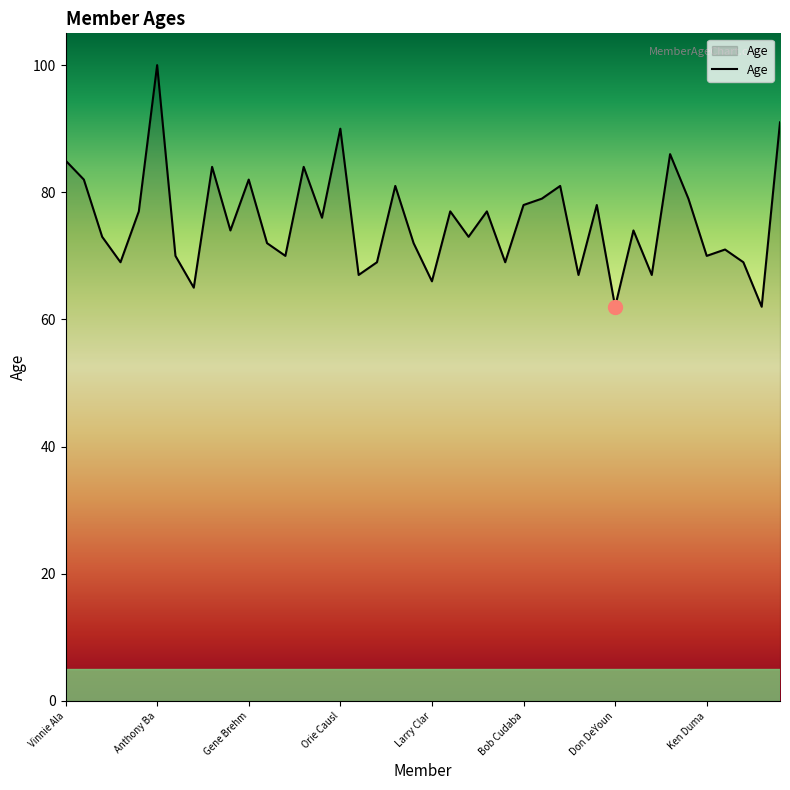

What is the difference between the maximum and minimum values?

38